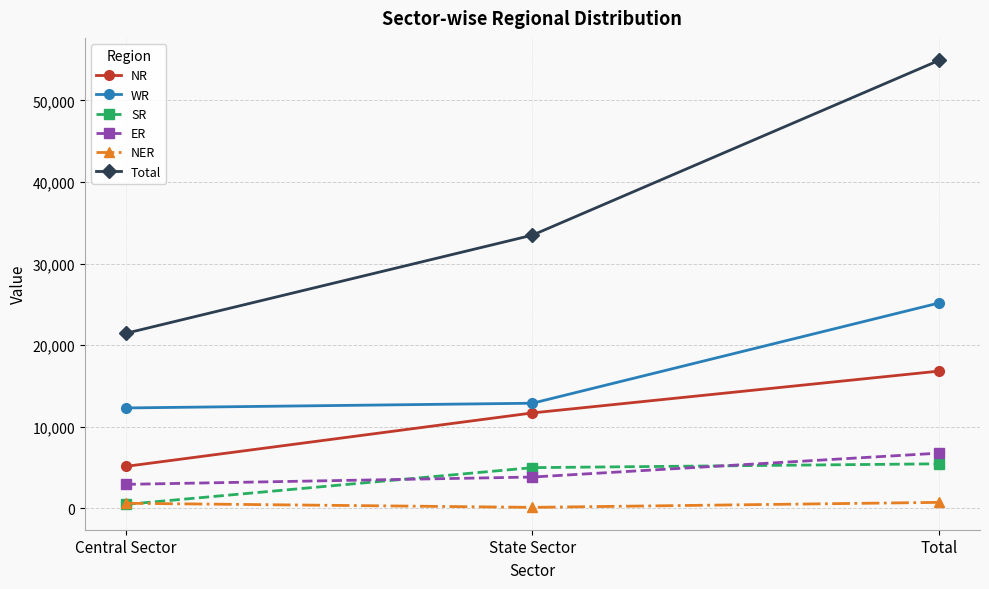

The value of ER at State Sector is 5695. True or false?

False